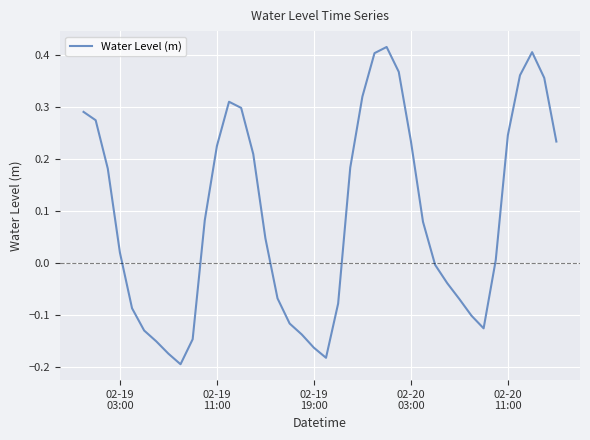

Does the chart display data point markers on the line(s)?

No